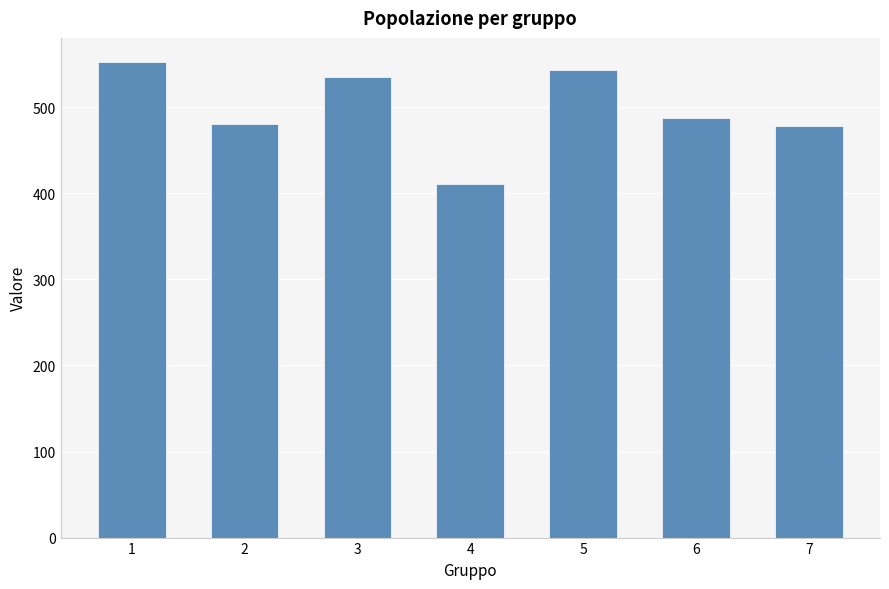

What value does the data have at 1, to the nearest 5?

555